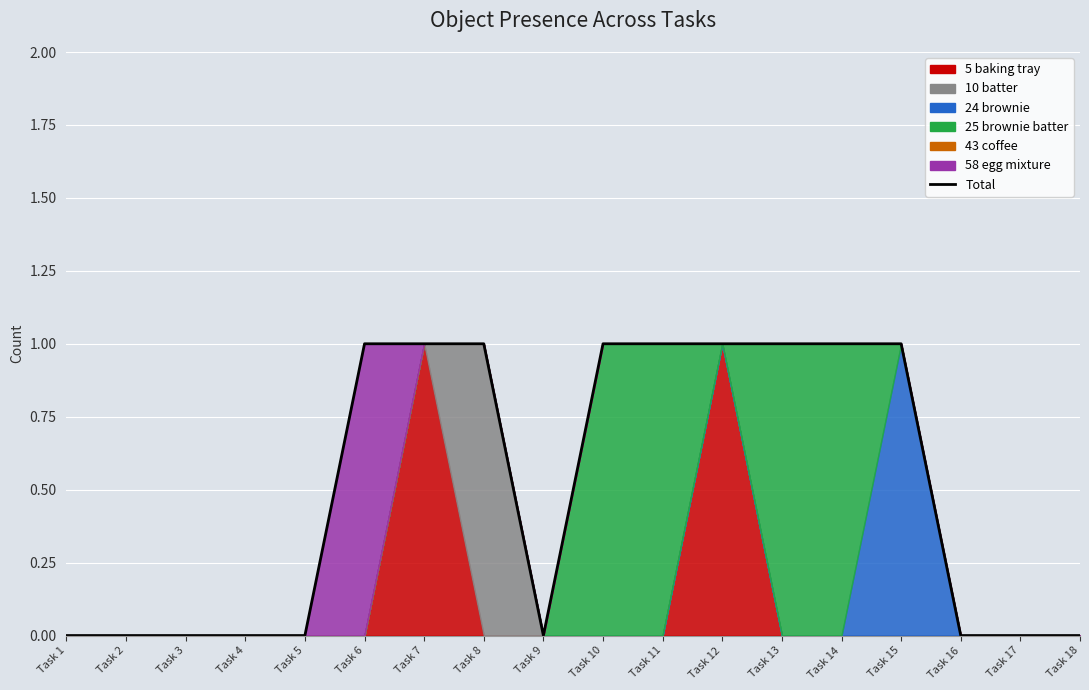

The chart shows a value of 1 at Task 10. True or false?

True